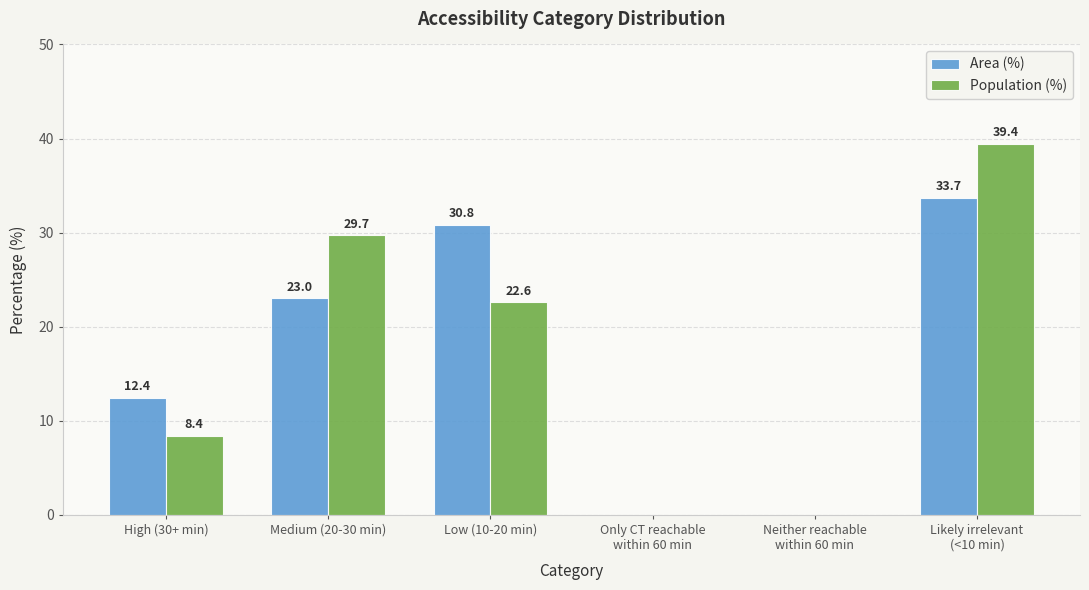

Reading right to left, transcribe all the data shown in this chart.

Area (%): 33.7	0.0	0.0	30.8	23.0	12.4
Population (%): 39.4	0.0	0.0	22.6	29.7	8.4